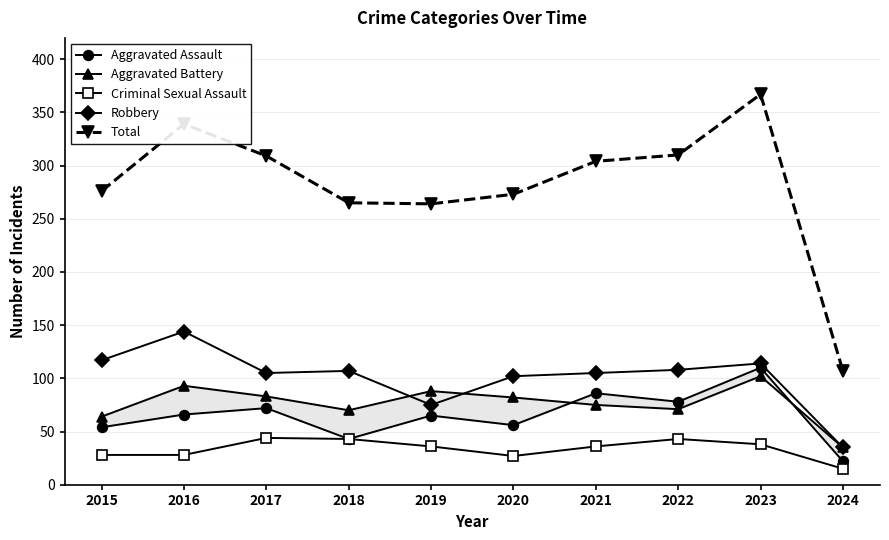

Which category has the highest value in the Total series?

2023